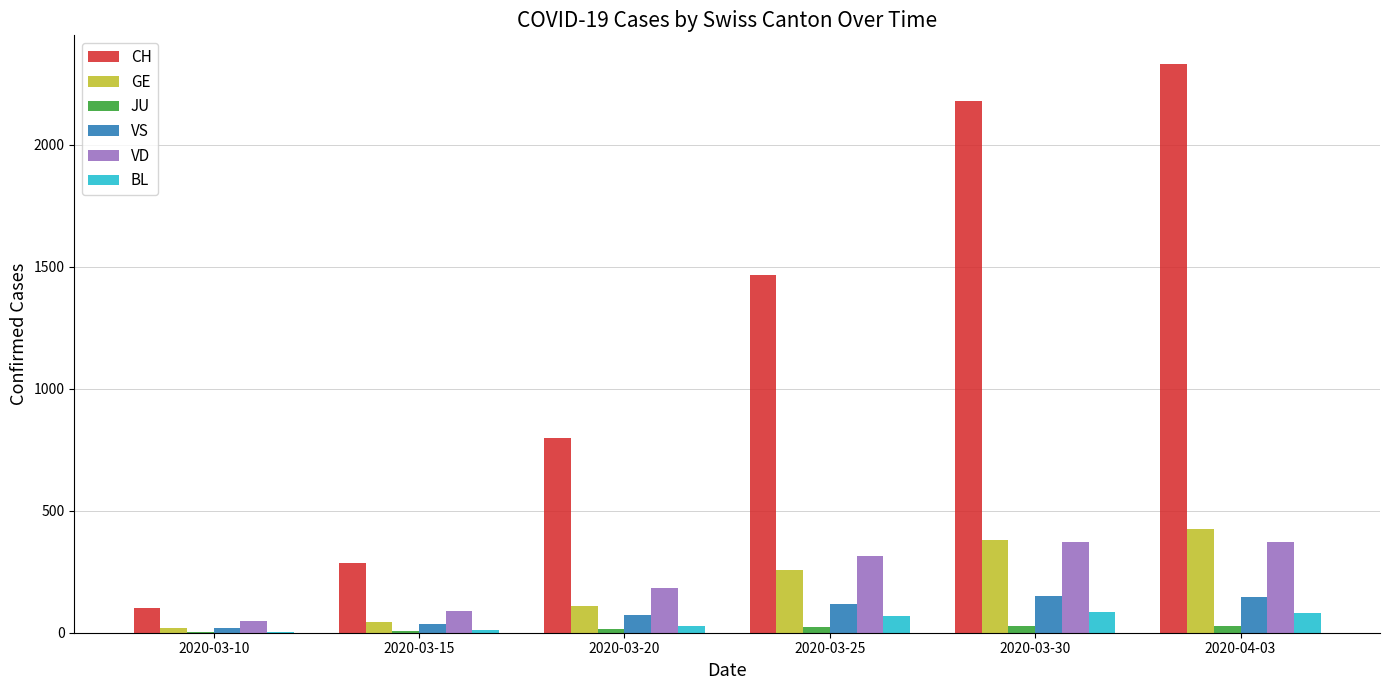

How many groups of bars are there?

6